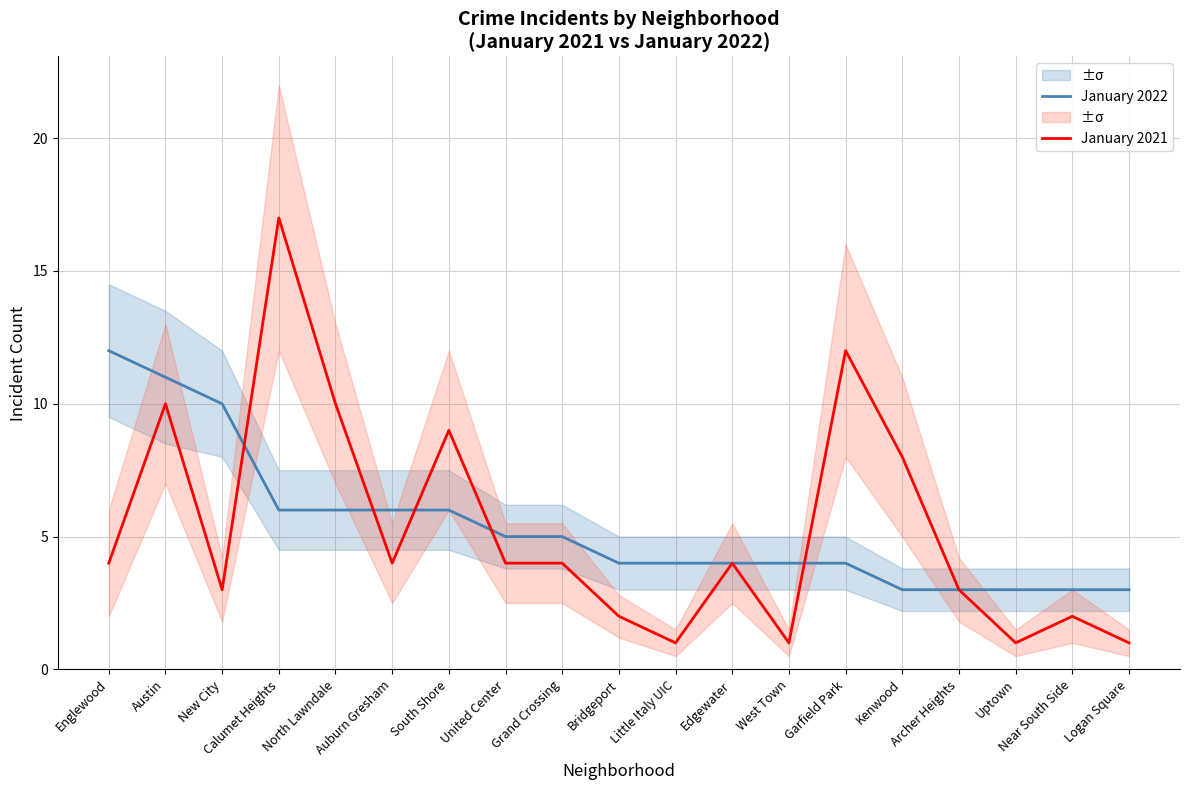

True or false: January 2022 has a value of 12 at Englewood.

True